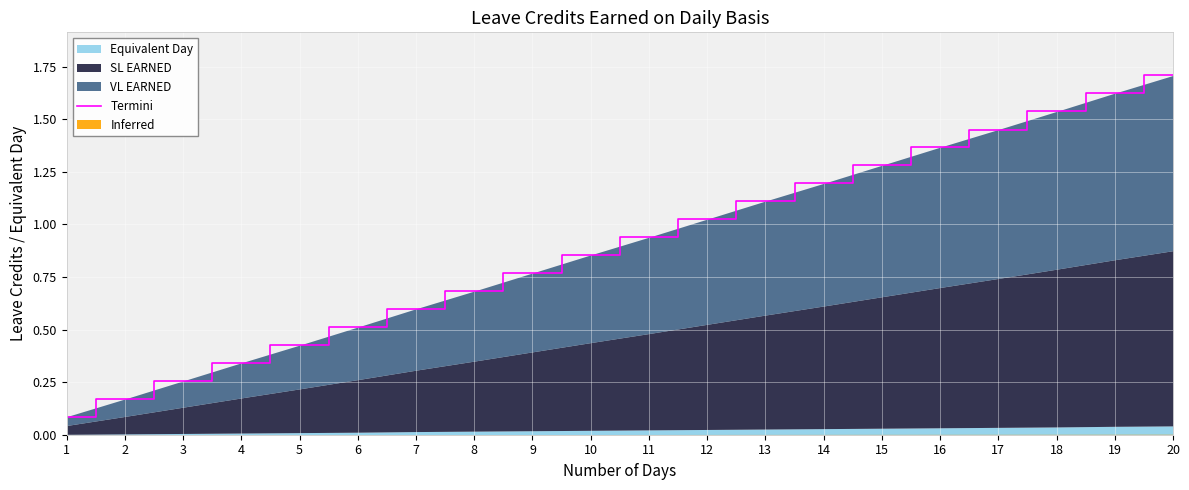

Between 17 and 1, which is larger?

17